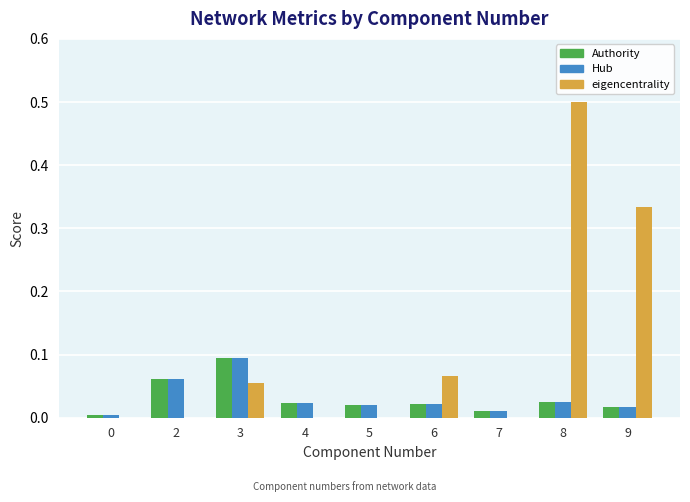

At which label does eigencentrality reach its peak?

8